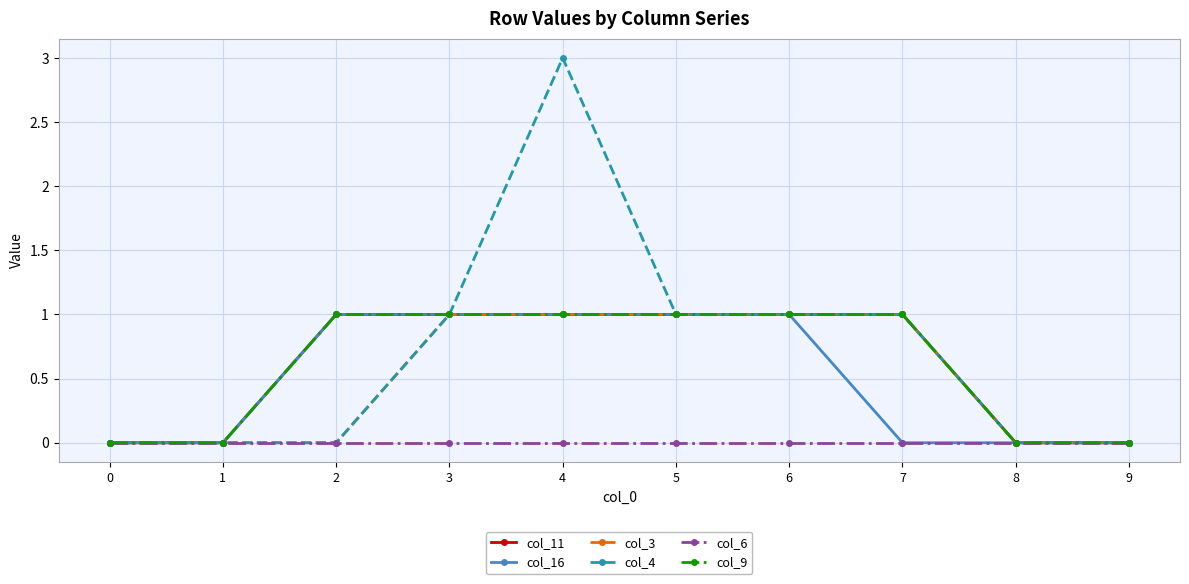

What is the difference between the col_11 values at 3 and 0?

1